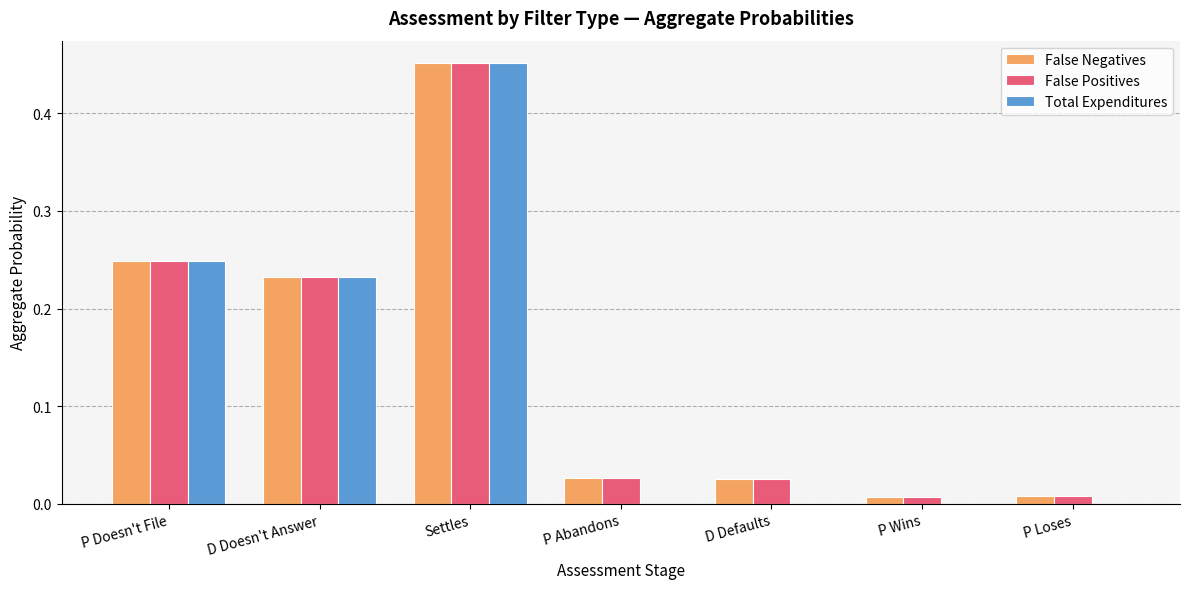

Is the value of Total Expenditures at P Doesn't File greater than the value of False Positives at P Loses?

Yes